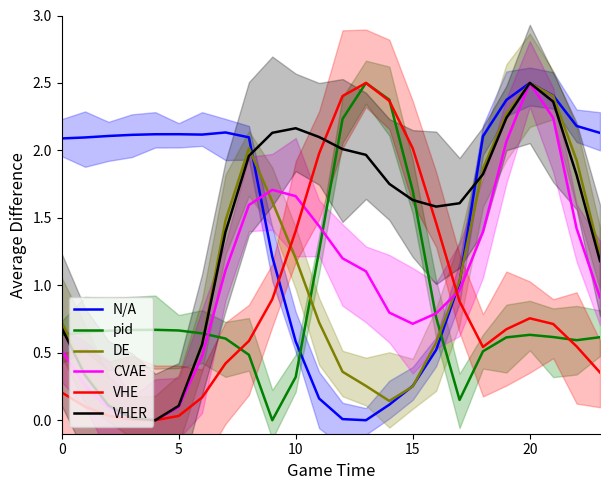

True or false: VHER and N/A intersect in this chart.

True